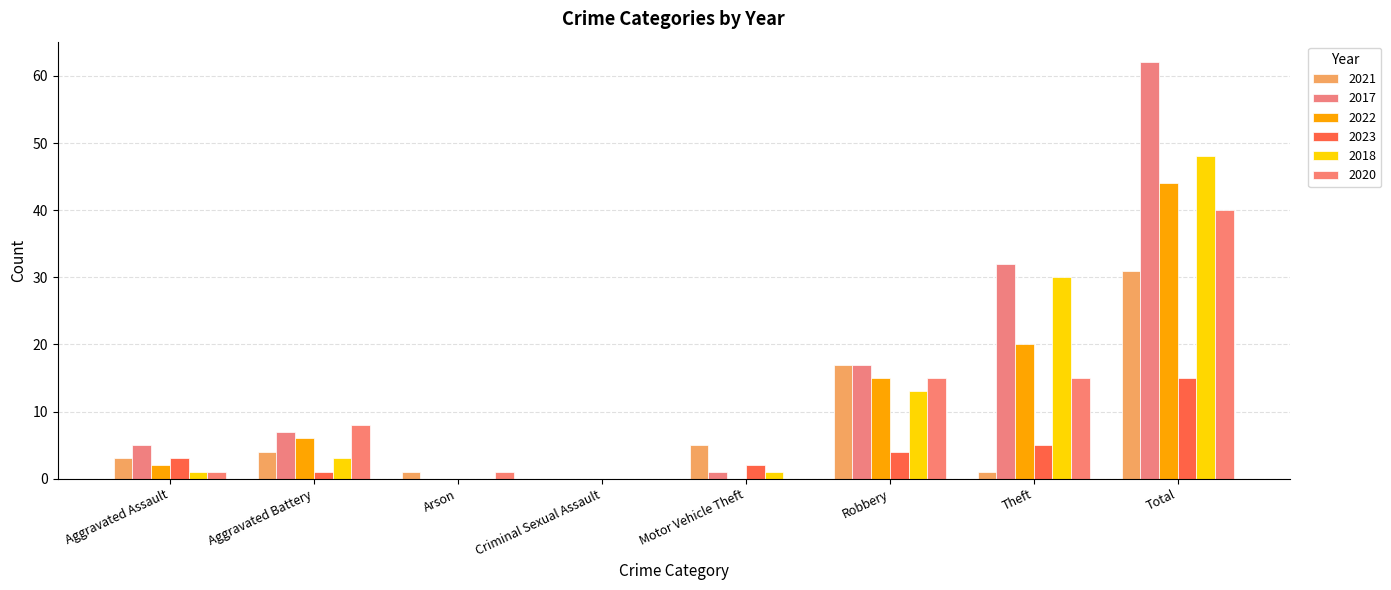

How many groups of bars are there?

8